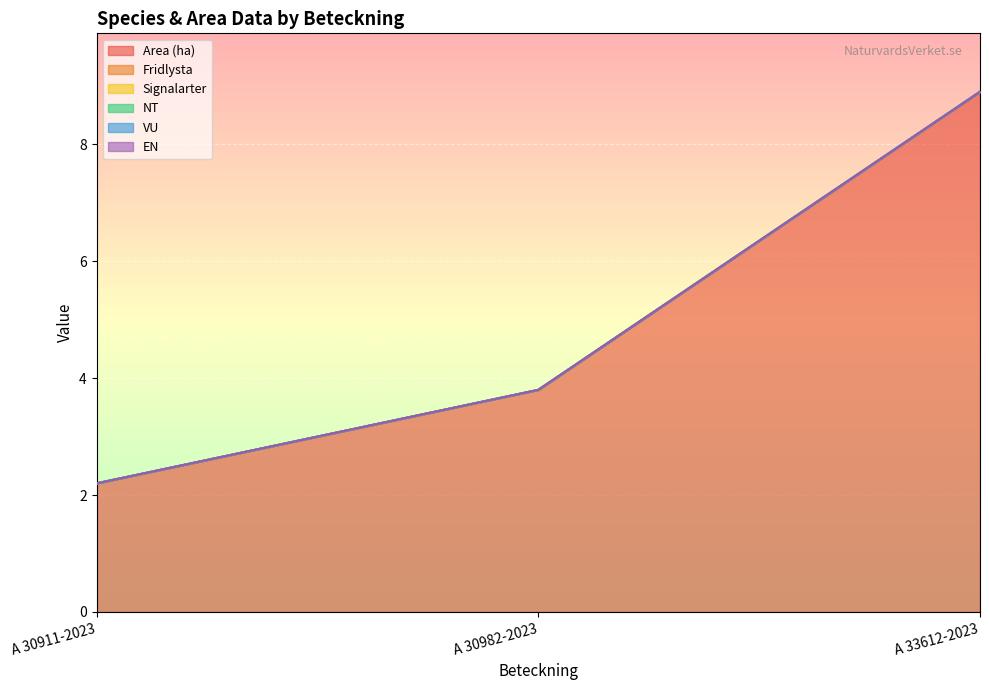

Between A 33612-2023 and A 30982-2023, which is larger?

A 33612-2023